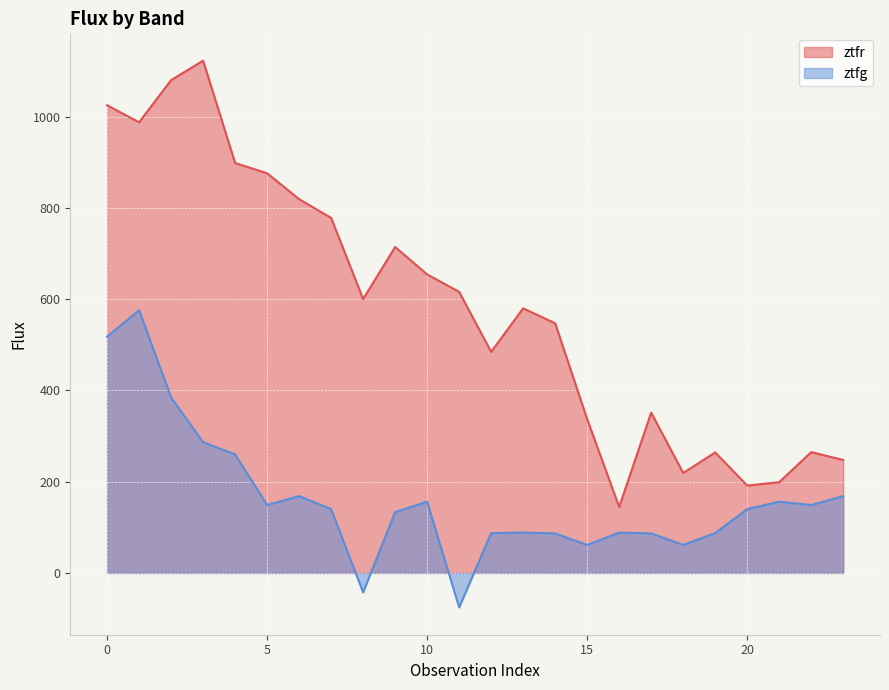

At which category is the sum across all series the highest?

1